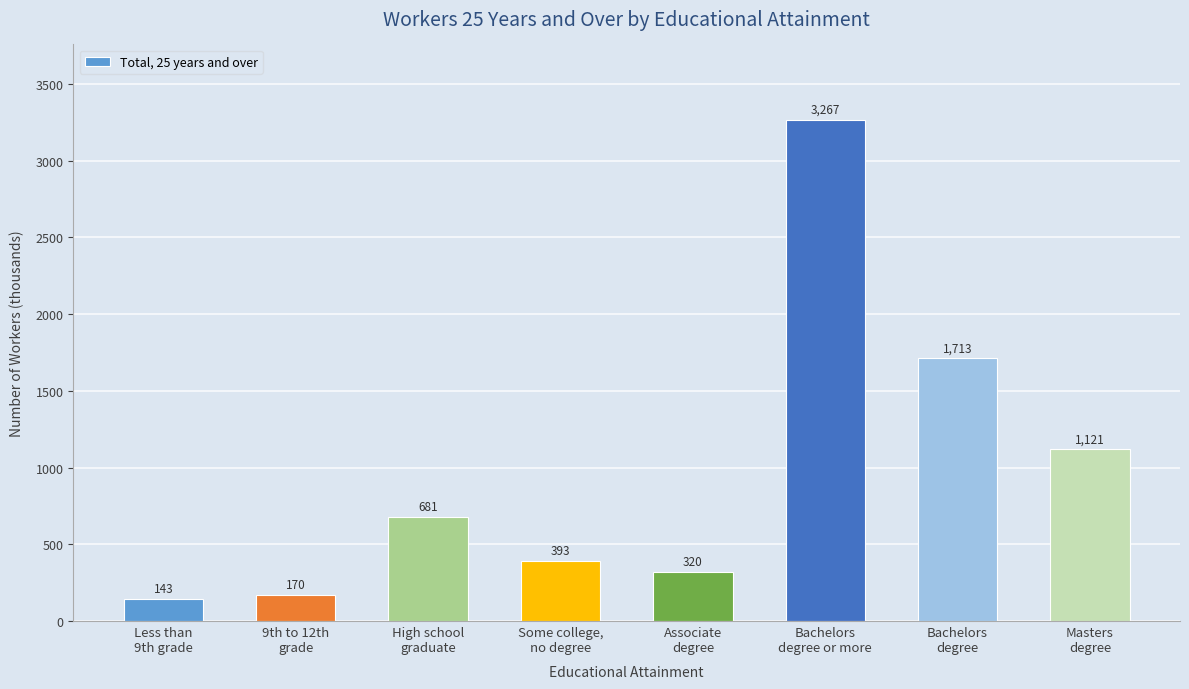

What is the greatest value displayed?

3267